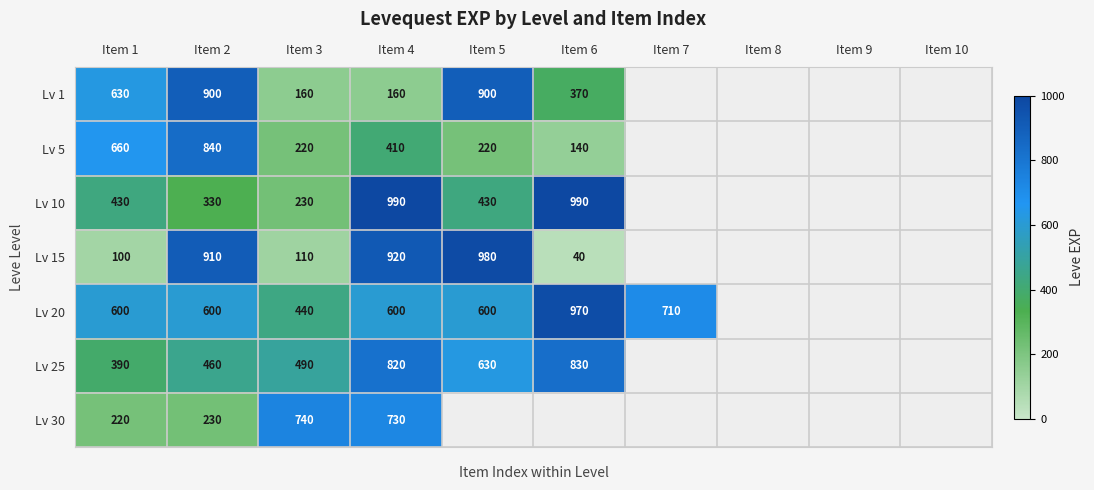

What is the sum of the Lv 1 values at Item 5 and Item 3?

1060